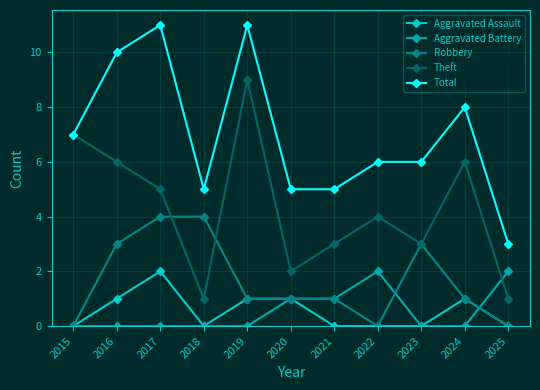

True or false: Theft has a value of 3 at 2019.

False